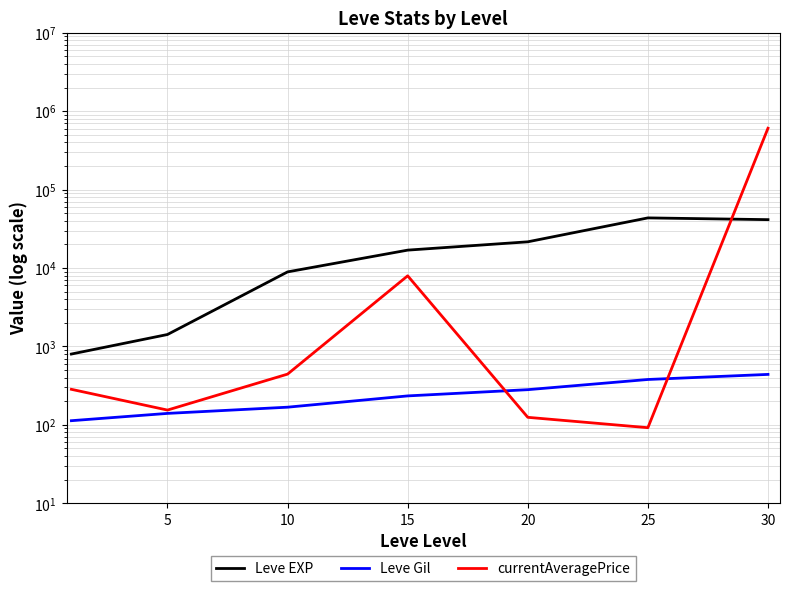

True or false: Leve EXP and currentAveragePrice cross at least once.

True